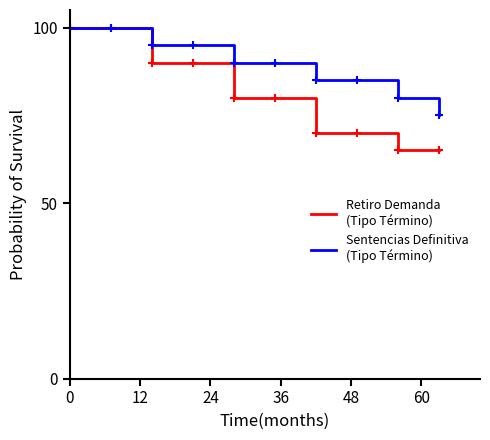

What is the minimum value shown in the chart?

65